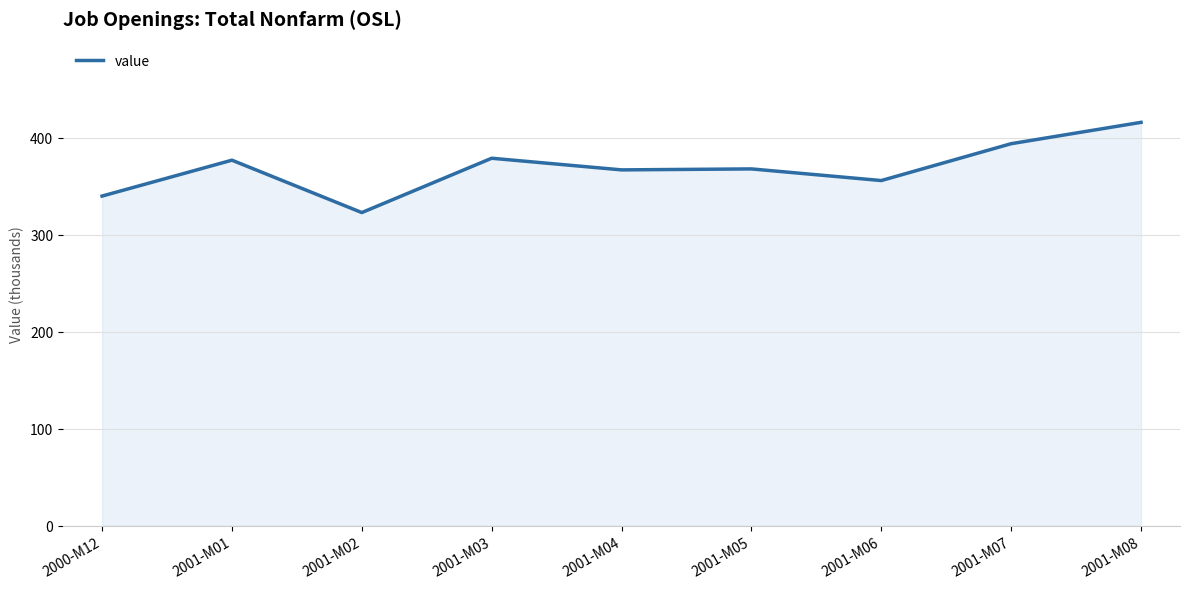

True or false: the data shows 256 at 2001-M05.

False